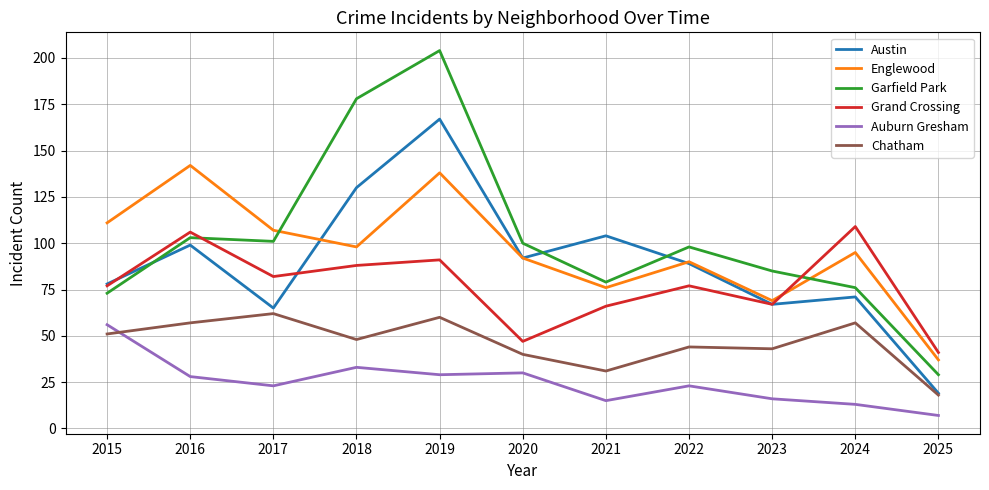

How many series are shown in this chart?

6